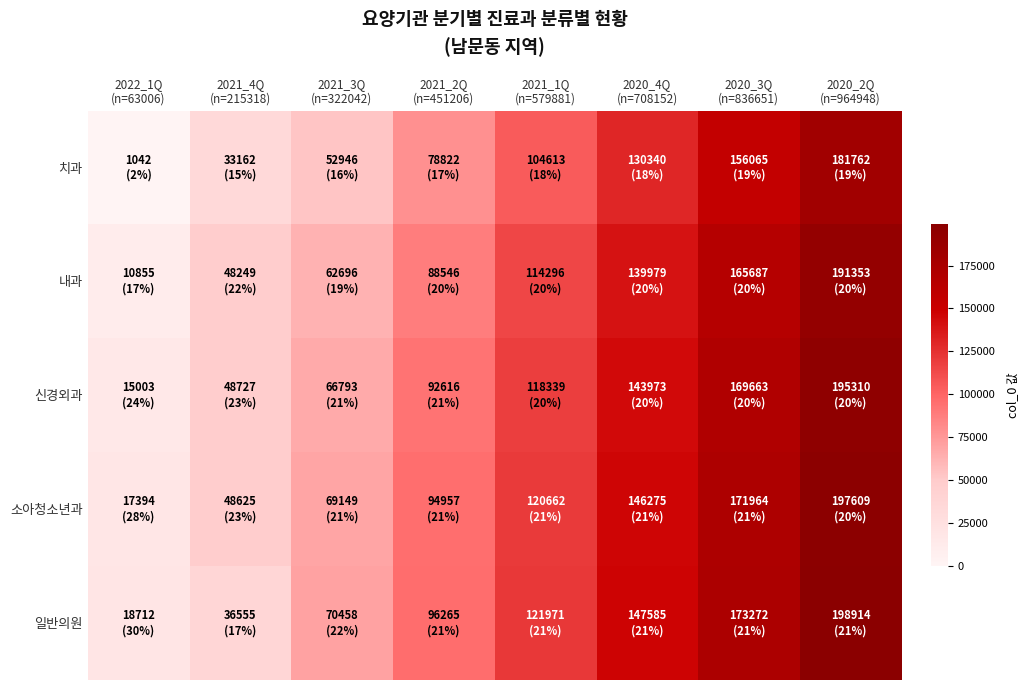

Which series has the largest range (max minus min)?

치과